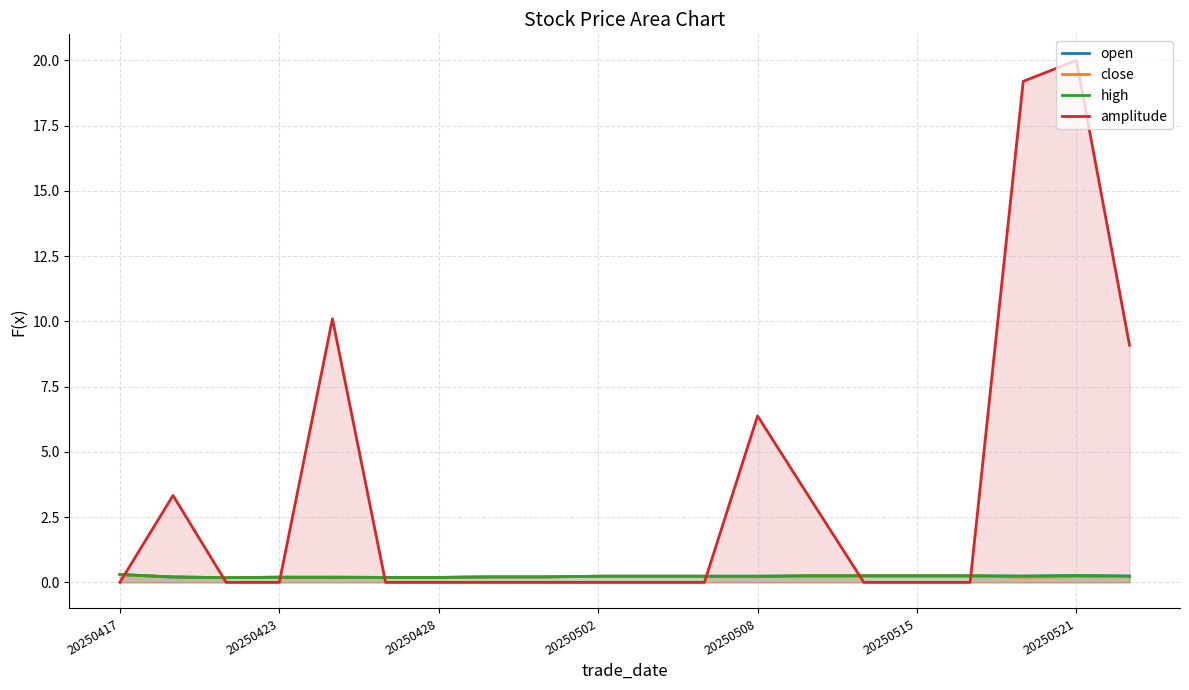

How many open values are between 0 and 1?

20